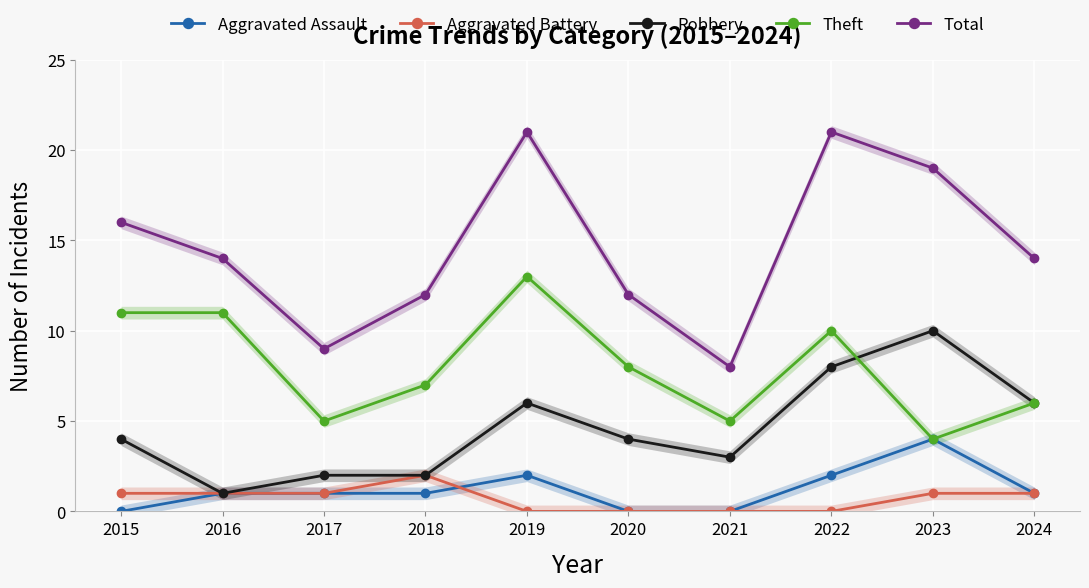

True or false: Total and Theft intersect in this chart.

False